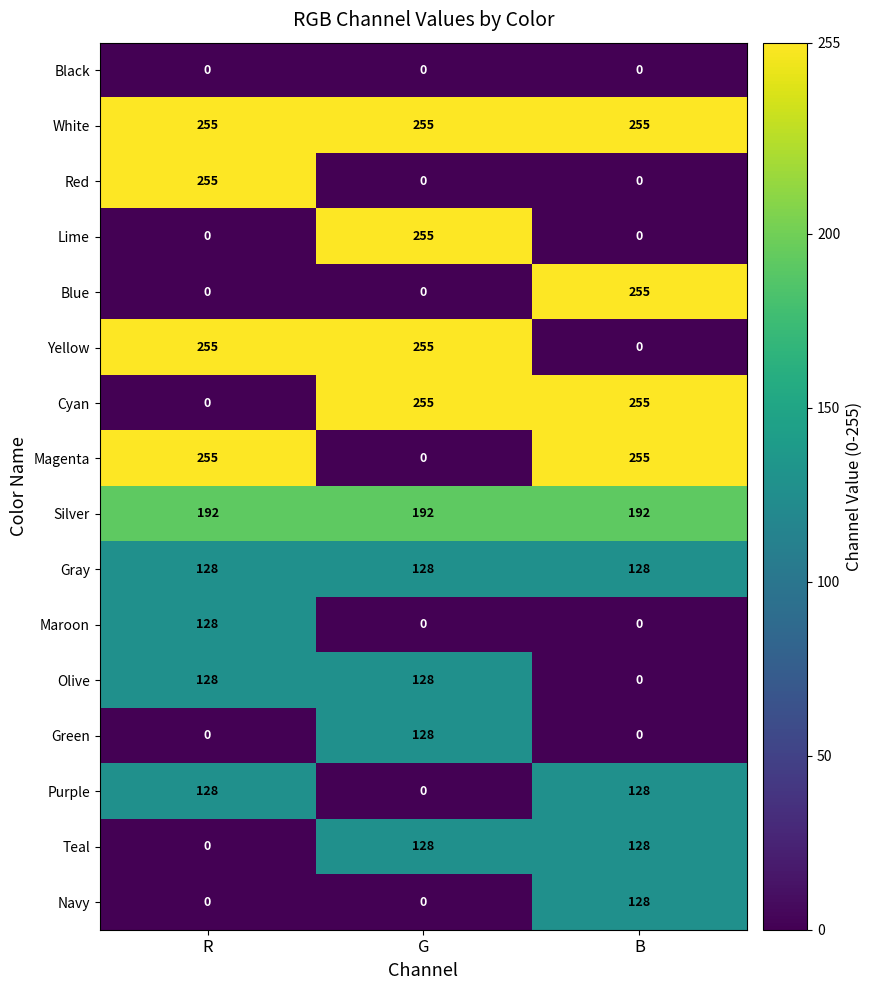

Which series has the largest total across all categories?

White